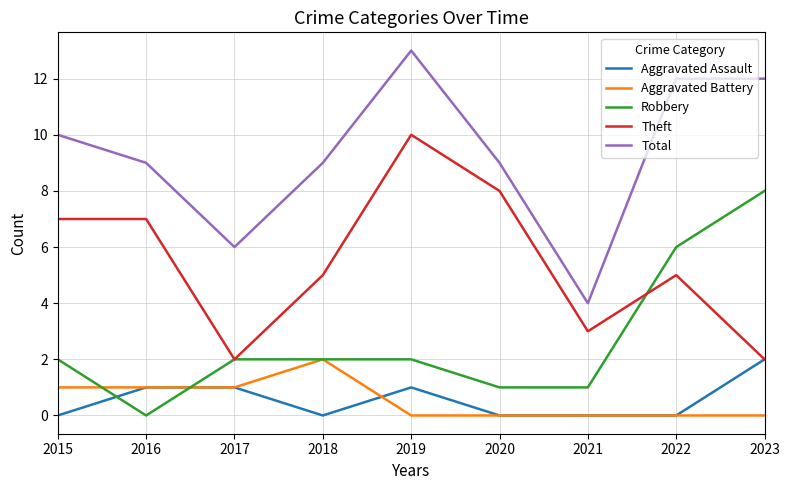

Where is the first local minimum for Aggravated Assault?

2018